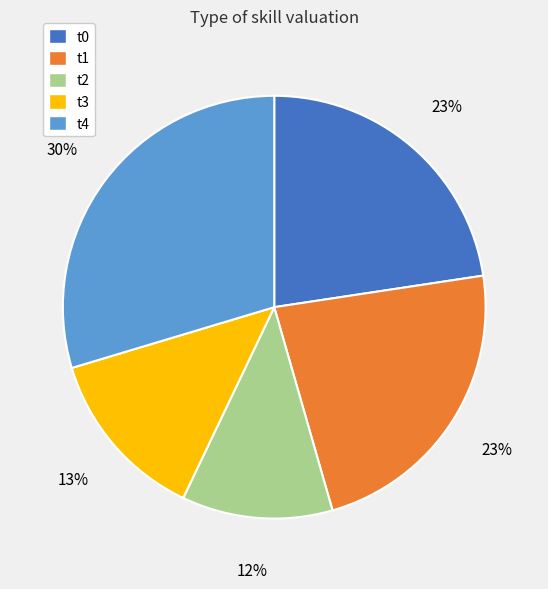

Combined, do t0 and t3 account for over 50%?

No